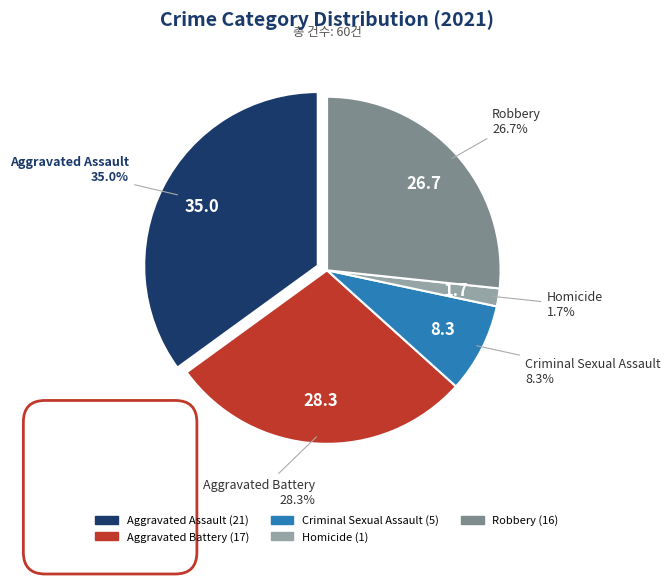

Which slice is the largest?

Aggravated Assault